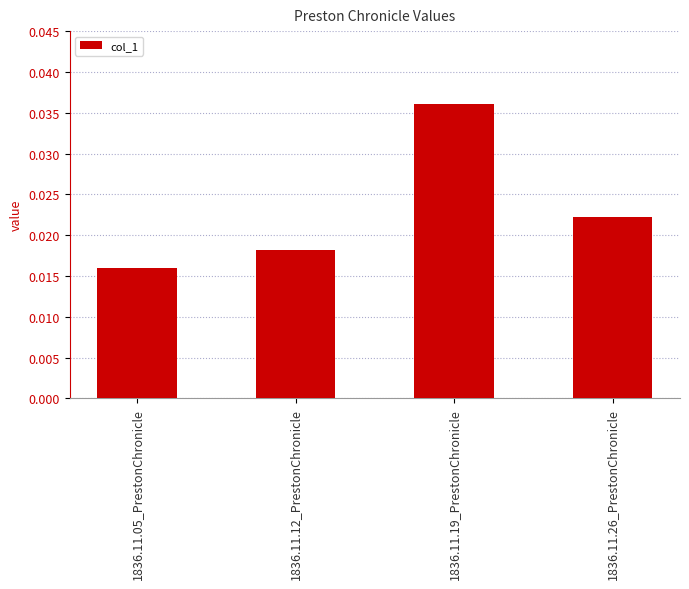

Is it true that the value at 1836.11.19_PrestonChronicle is 0.1?

False